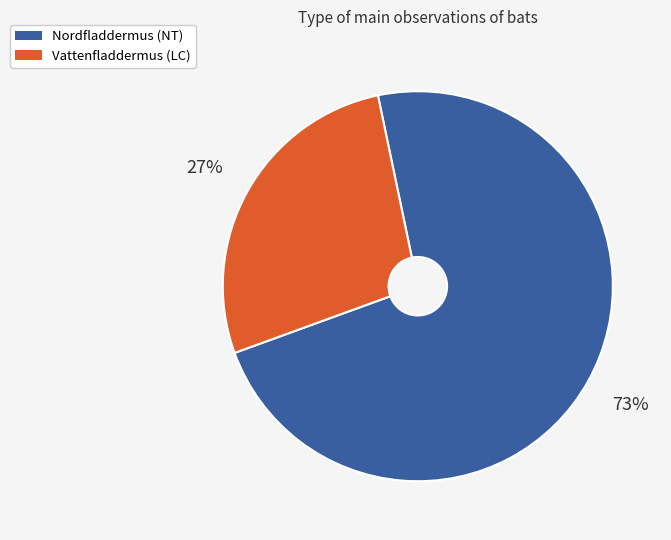

What is the majority slice?

Nordfladdermus (NT)